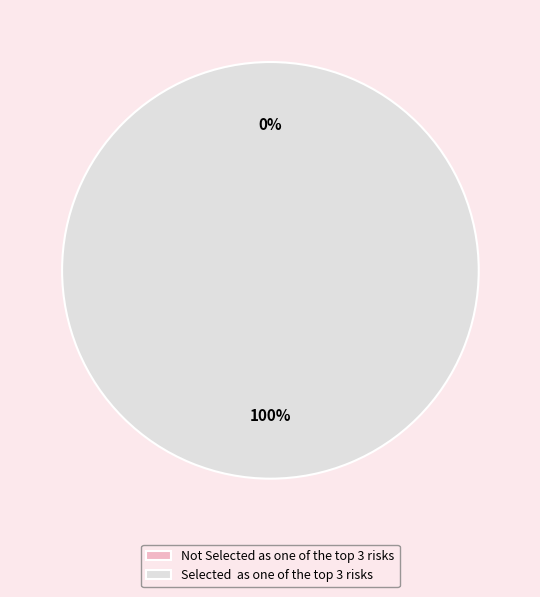

How many segments does this pie chart have?

2